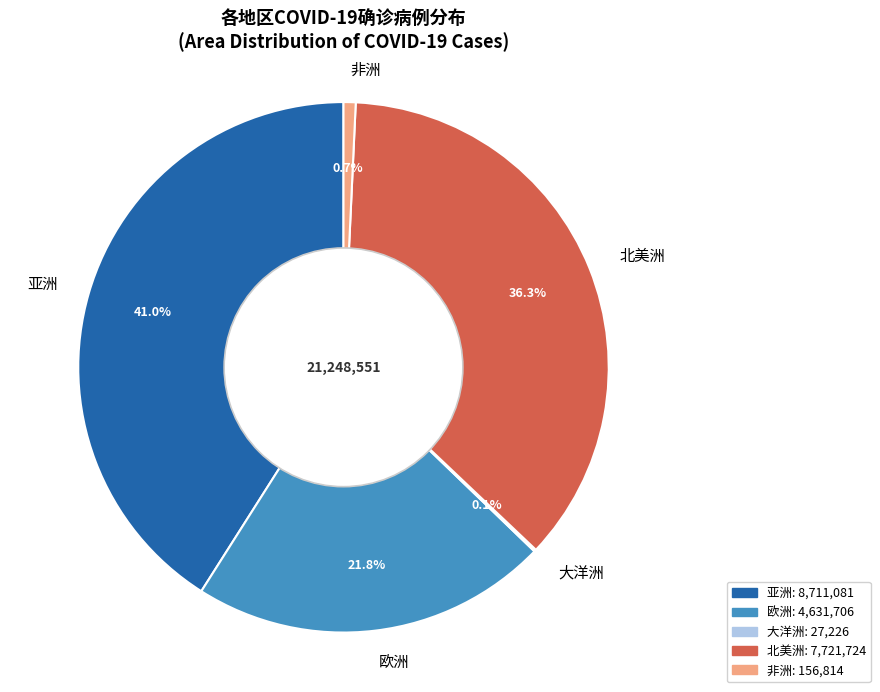

To the nearest percent, what percentage of the pie is 北美洲?

36%